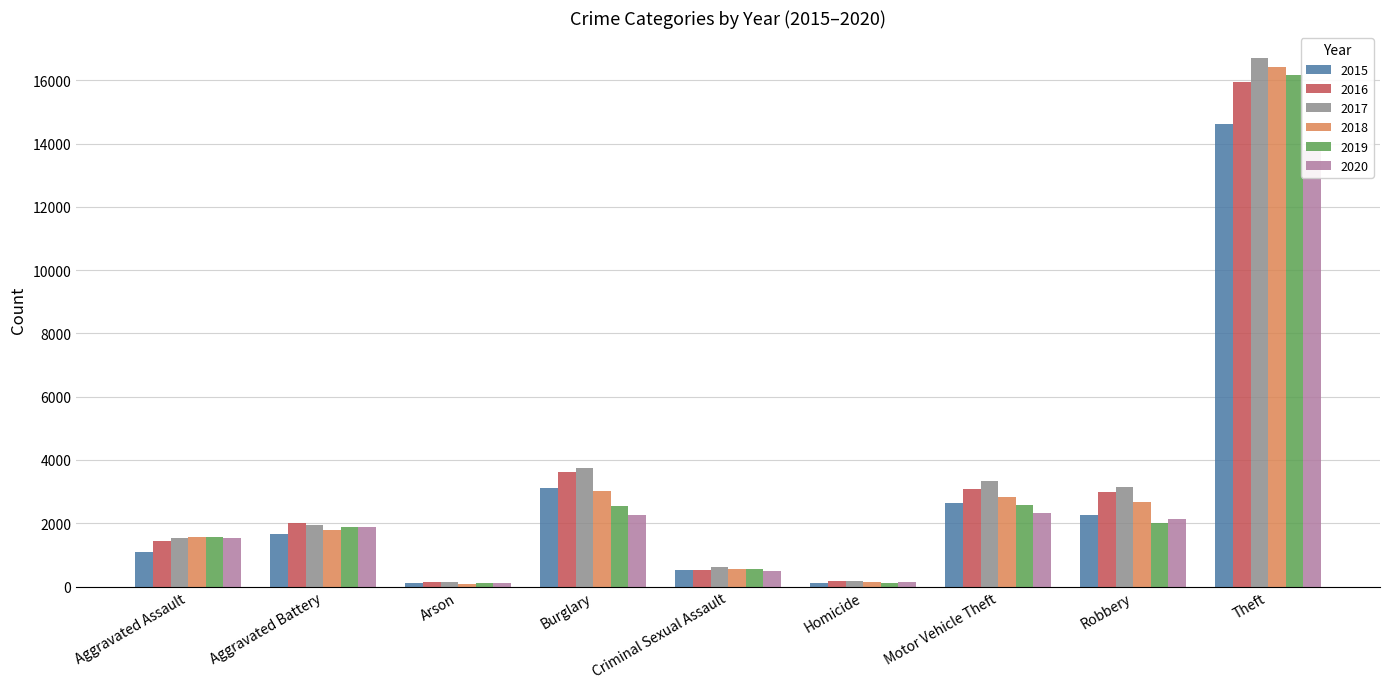

Is the value of 2019 at Homicide greater than the value of 2020 at Robbery?

No